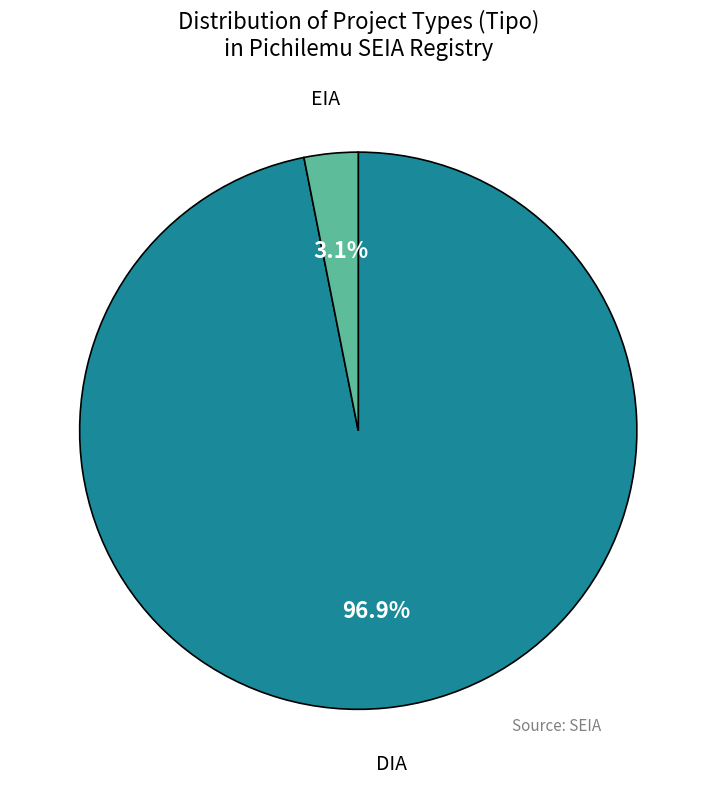

Combined, do DIA and EIA account for over 50%?

Yes